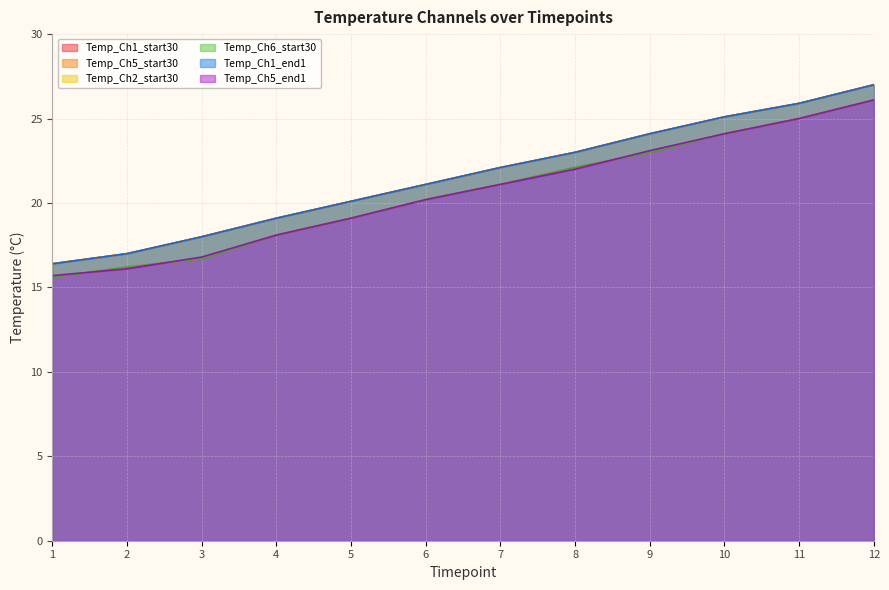

What are all the series names shown in the legend?

Temp_Ch1_start30, Temp_Ch5_start30, Temp_Ch2_start30, Temp_Ch6_start30, Temp_Ch1_end1, Temp_Ch5_end1